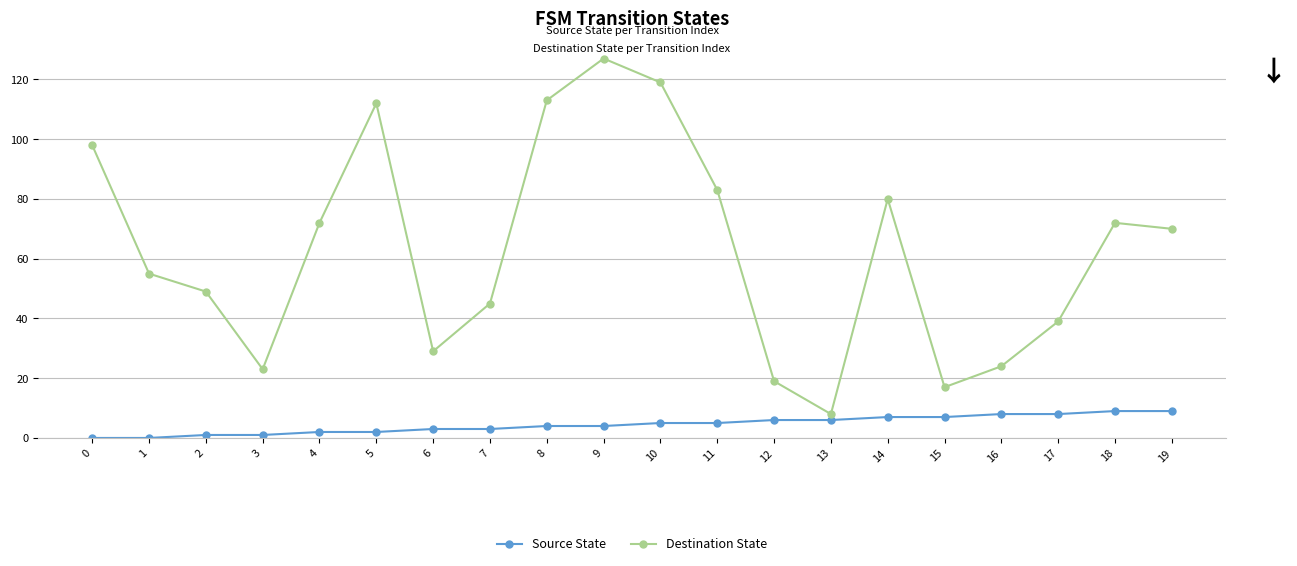

In Destination State, how many points are higher than both neighbors (excluding endpoints)?

4